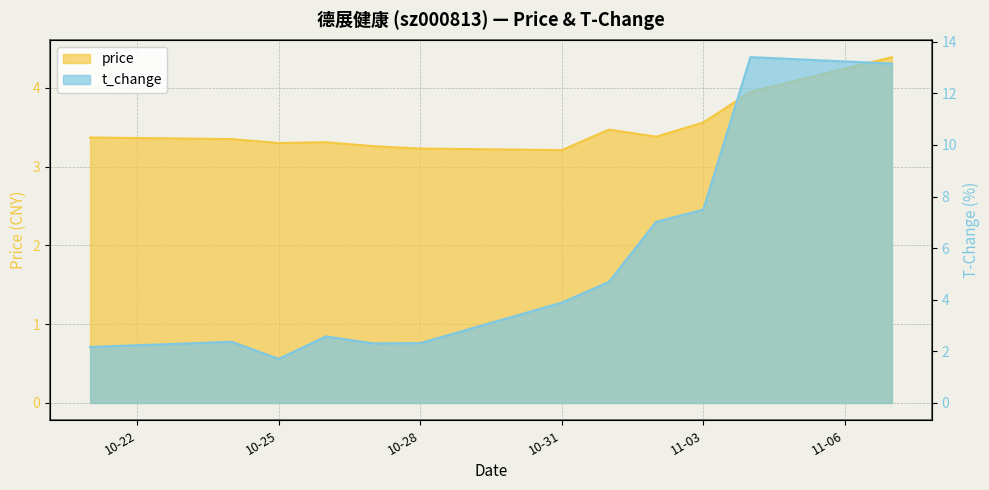

What is the label of the 3rd point from the right?

11-03